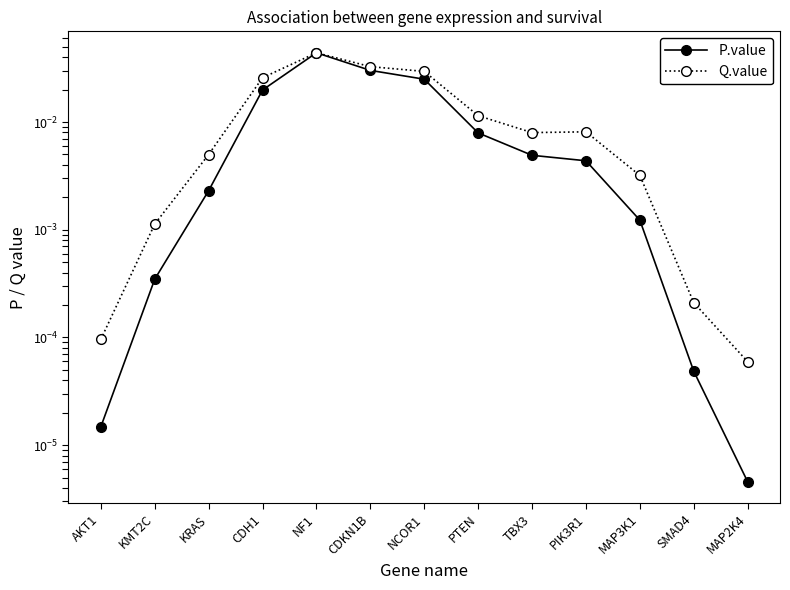

How many categories are shown in the chart?

13